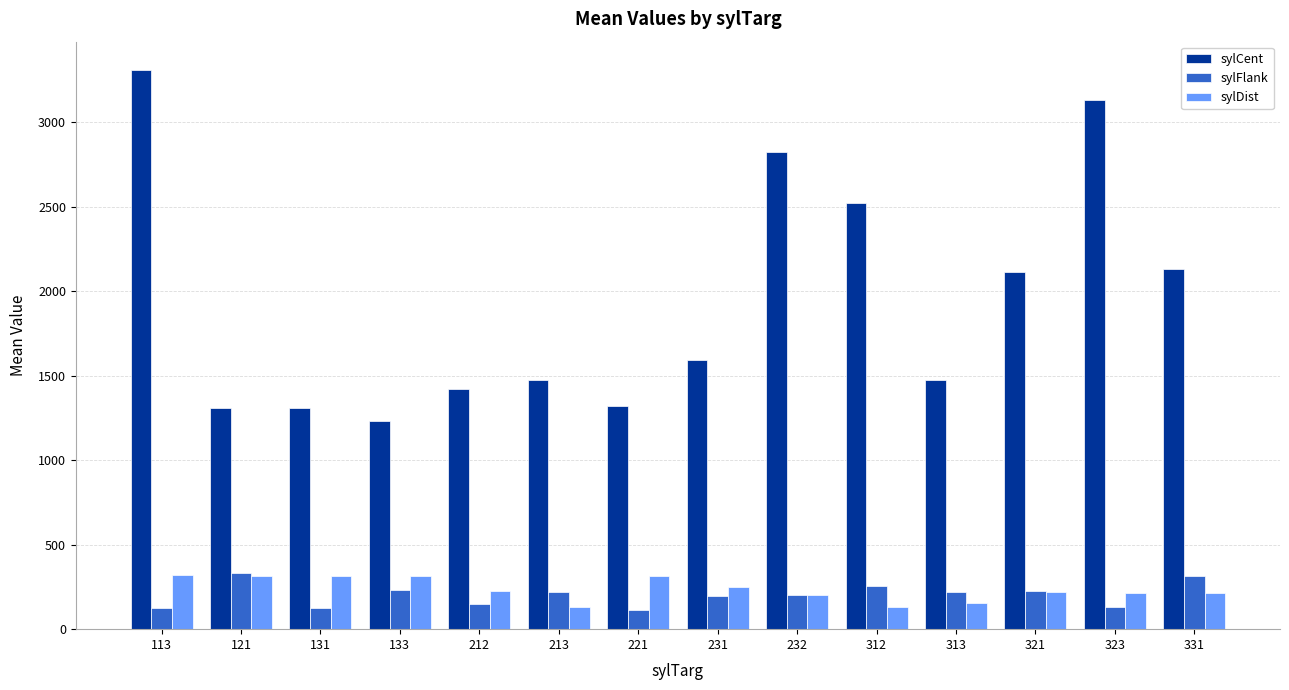

What is the difference between the highest and lowest values at 323?

2998.0